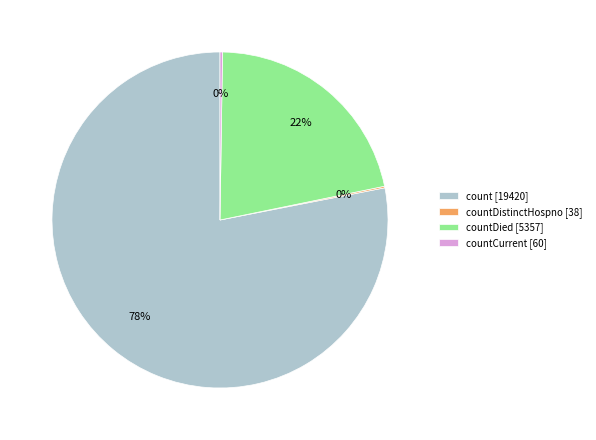

Which category has the biggest portion of the pie?

count [19420]